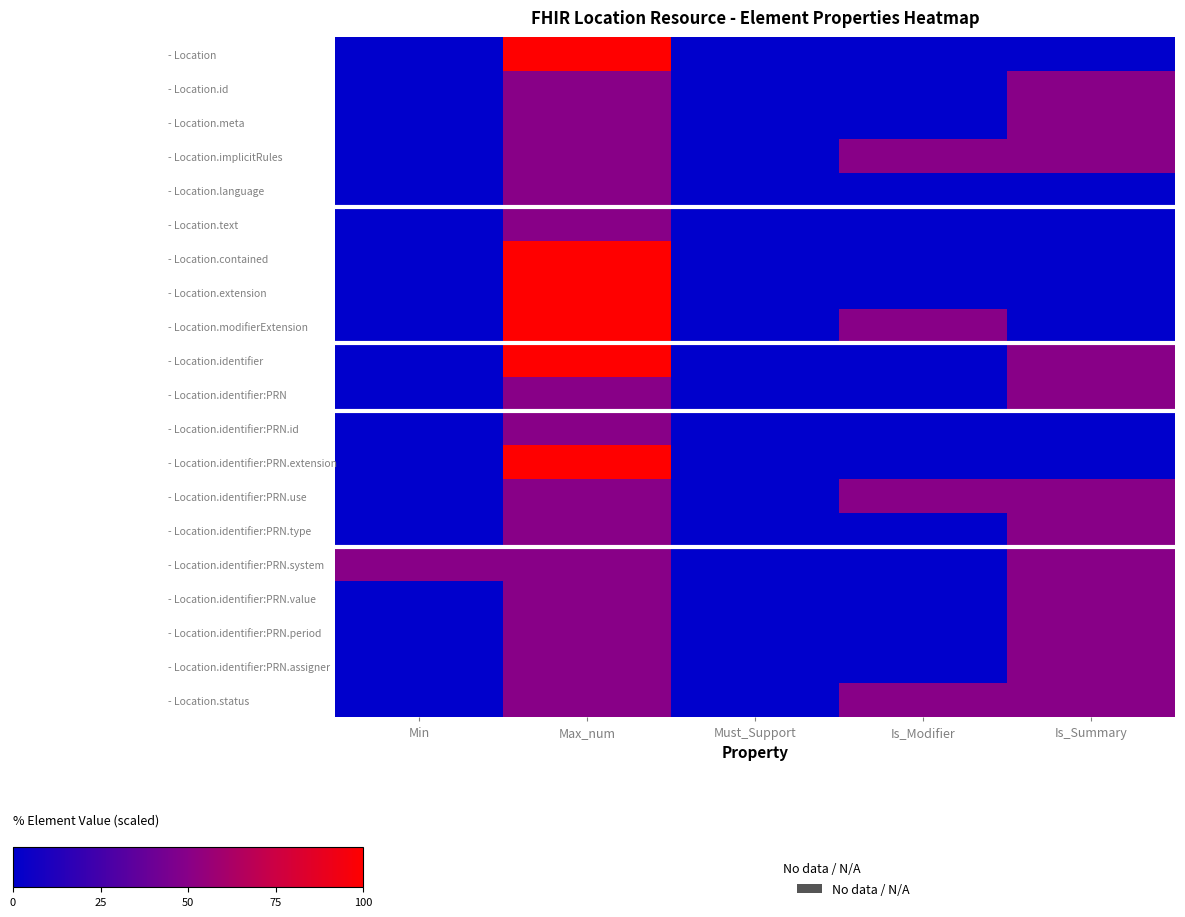

Which series has the largest total across all categories?

- Location.implicitRules